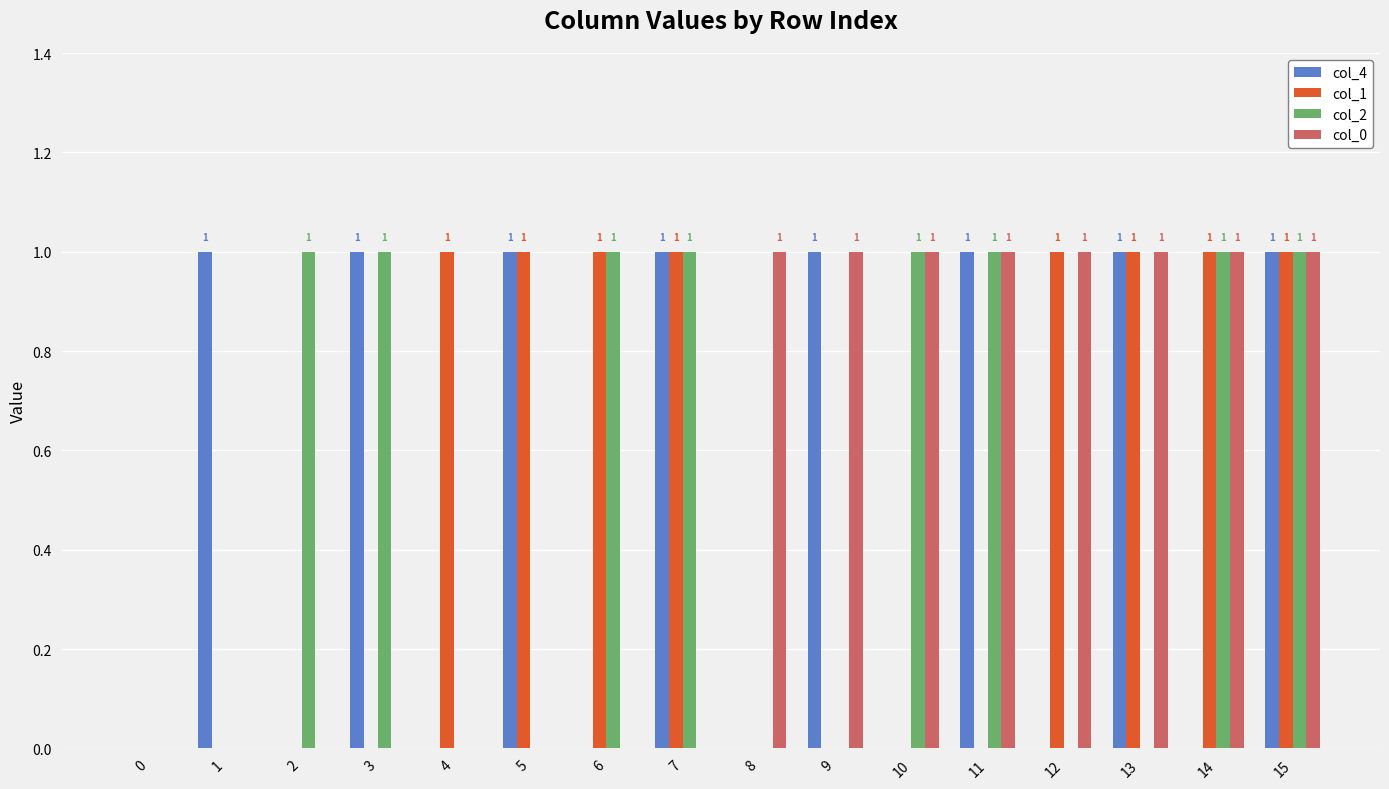

What is the sum of all col_2 values?

8